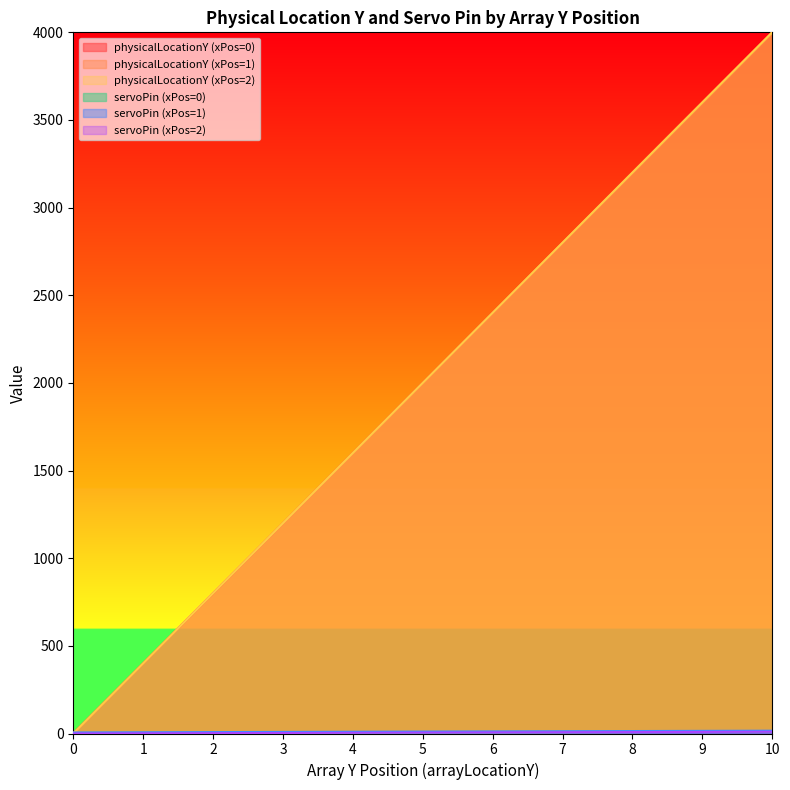

True or false: servoPin (xPos=2) has a value of 7 at 4.

False